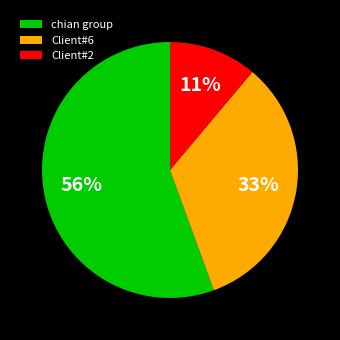

Do chian group and Client#6 together represent more than half of the pie?

Yes